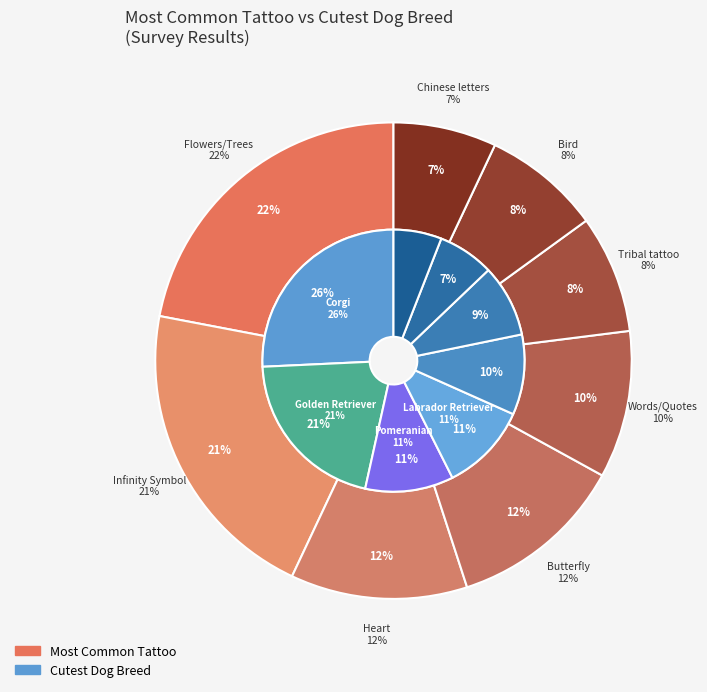

How much of the chart is everything except 4?

90.0%